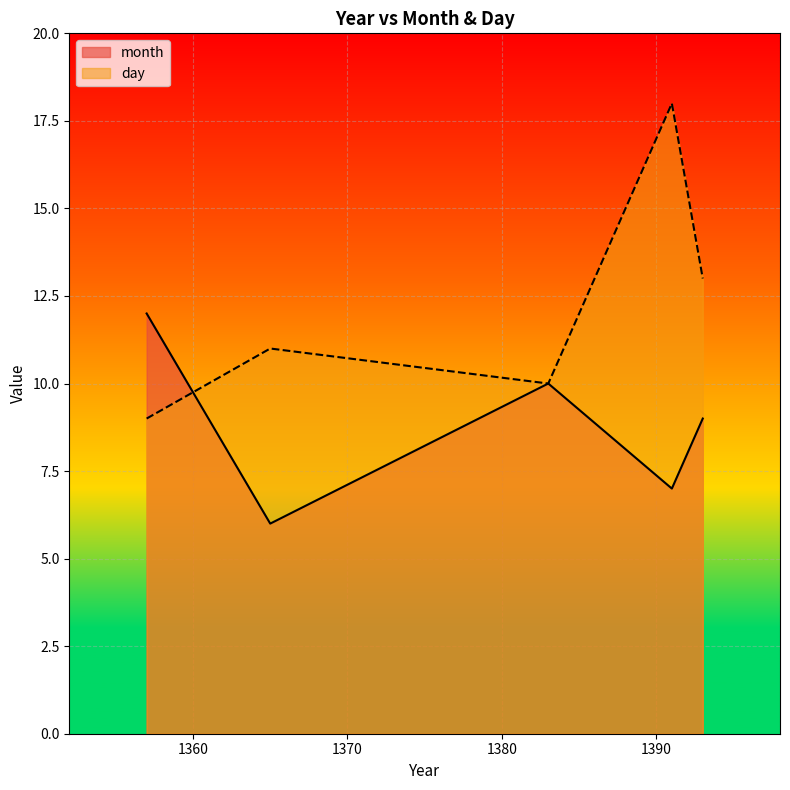

What is the value of the month point at the 2nd from the left?

6